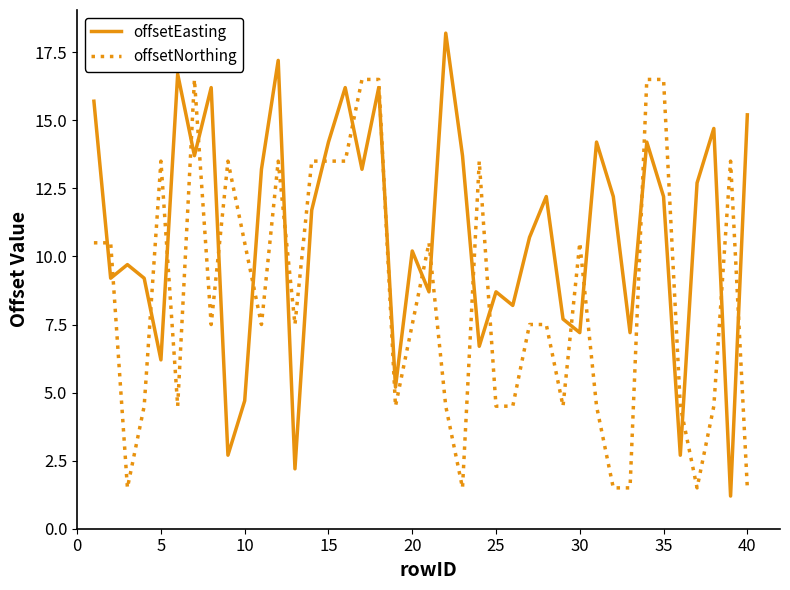

Which series has the widest spread of values?

offsetEasting